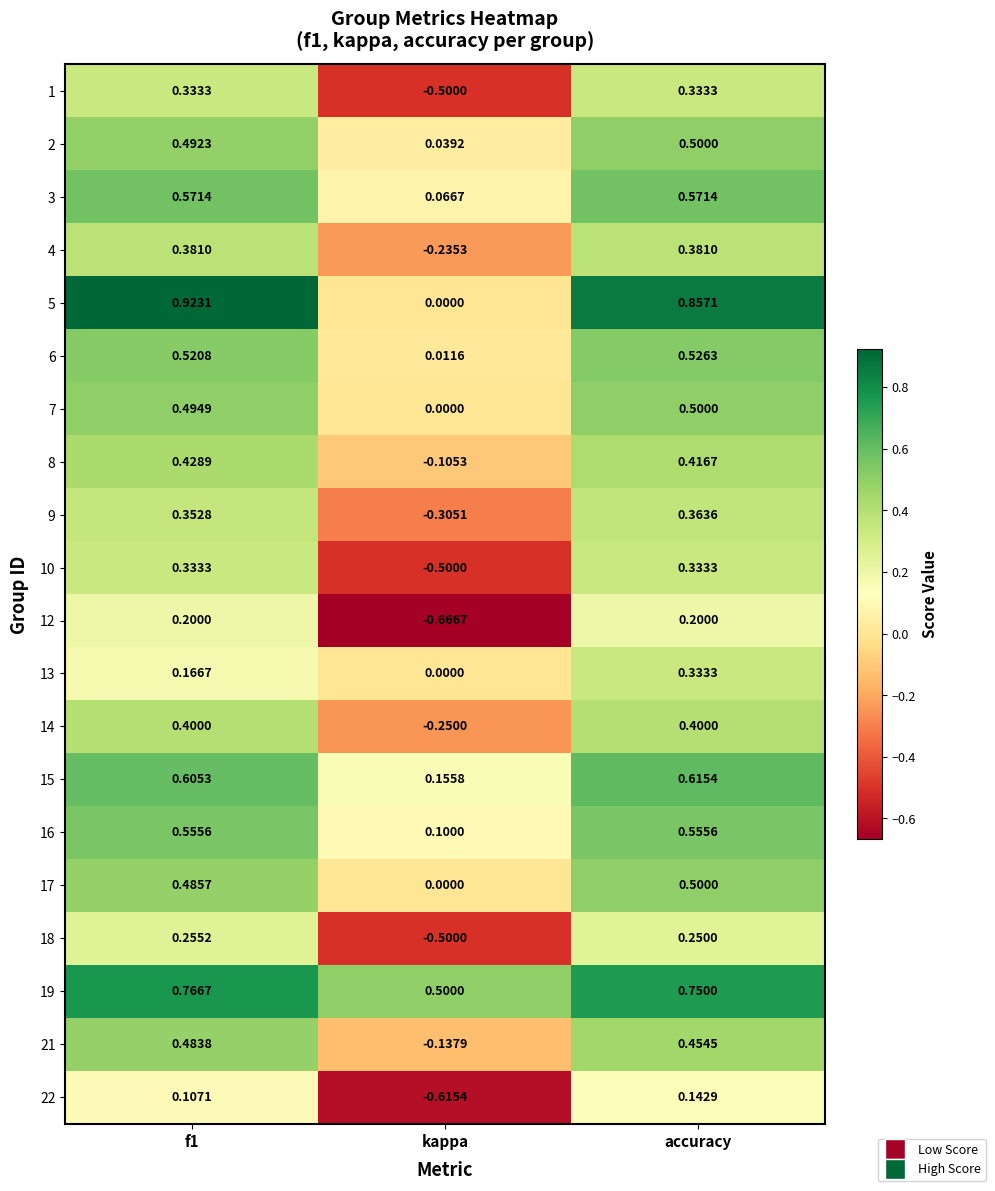

At which category is the sum across all series the highest?

accuracy